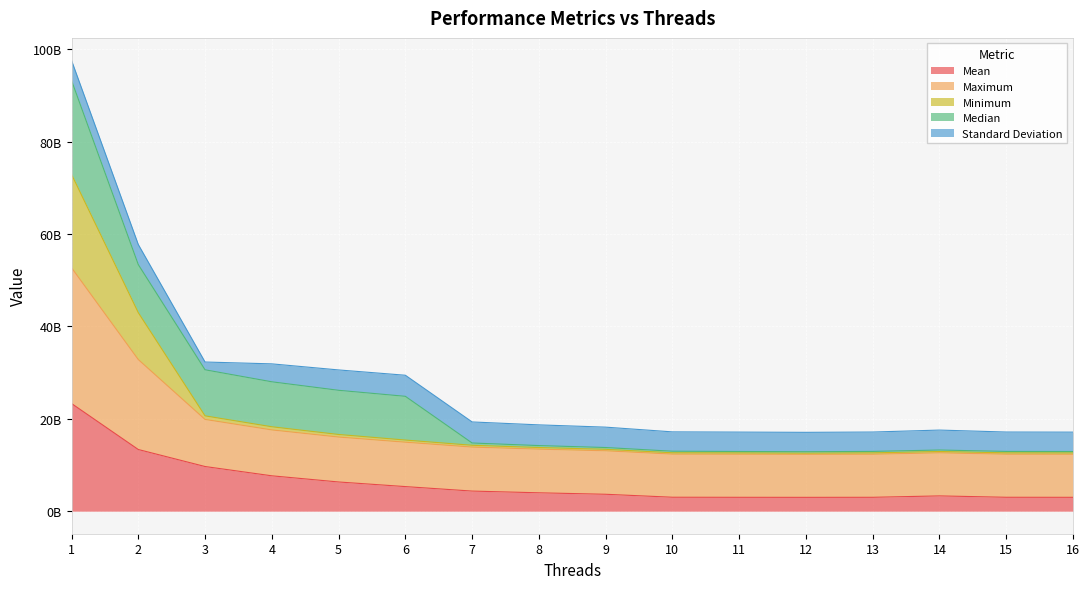

Does the chart display data point markers on the line(s)?

No